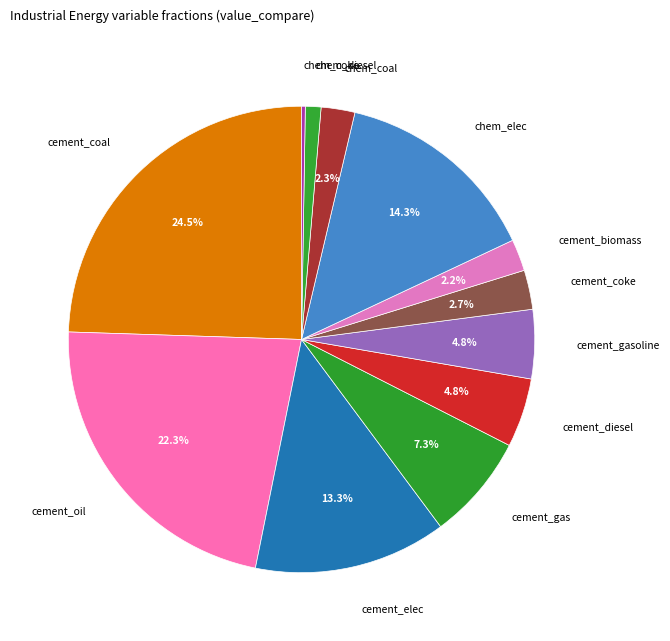

Which slice is the largest?

cement_coal